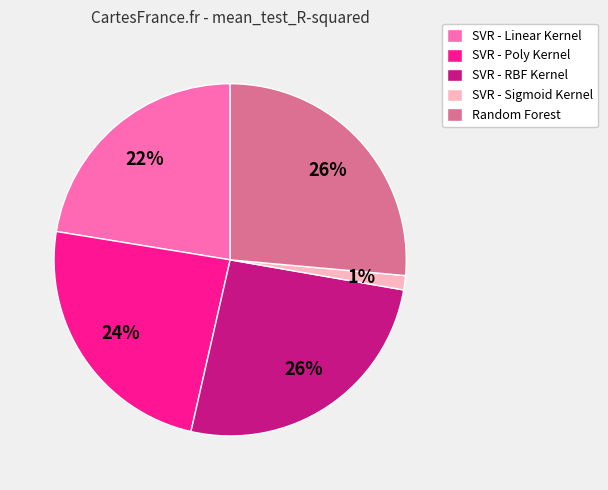

Is the sum of SVR - Sigmoid Kernel and SVR - Linear Kernel greater than half?

No